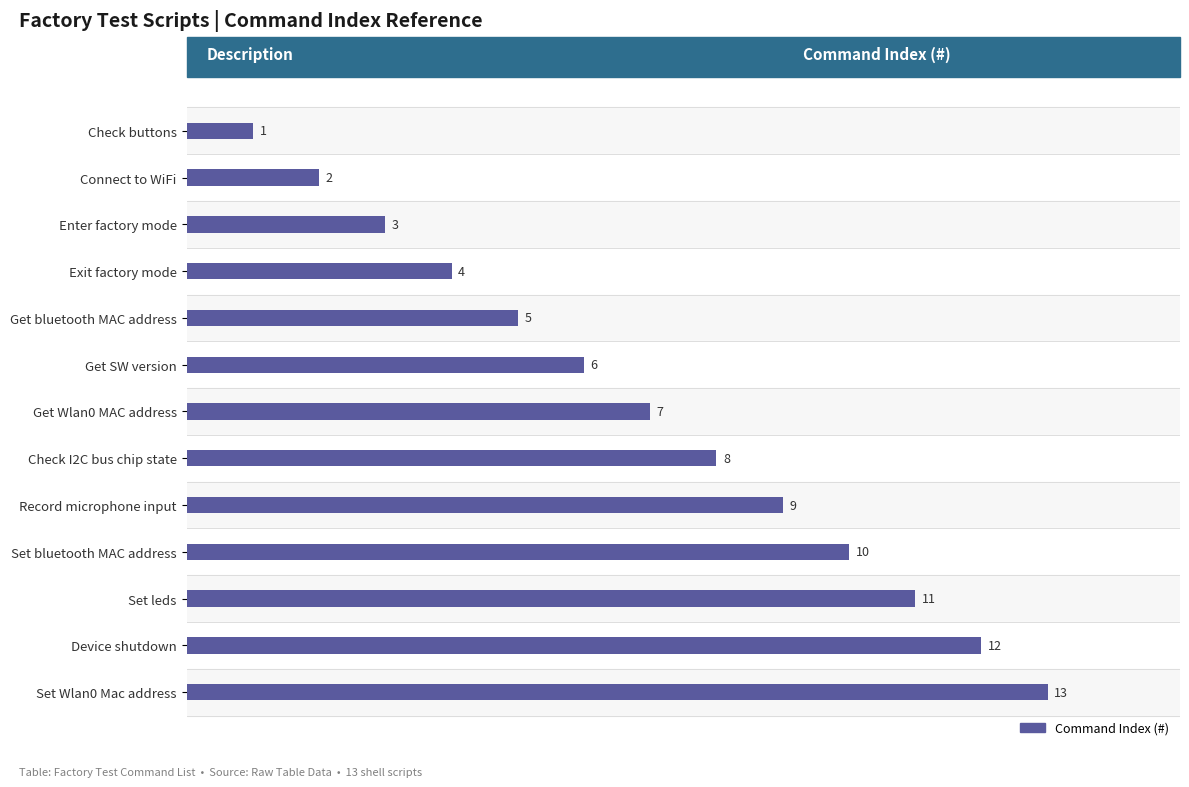

What is the greatest value displayed?

13